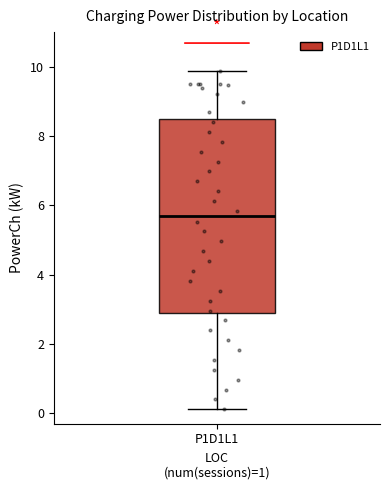

Transcribe this box plot: give where the median line is, the range the box spans, and where the two whiskers end, as read against the y-axis. The values are not printed on the chart, so give them approximately, as read against the axis.

median 5.6, box 2.8 to 8.4, whiskers 0.2 to 9.8